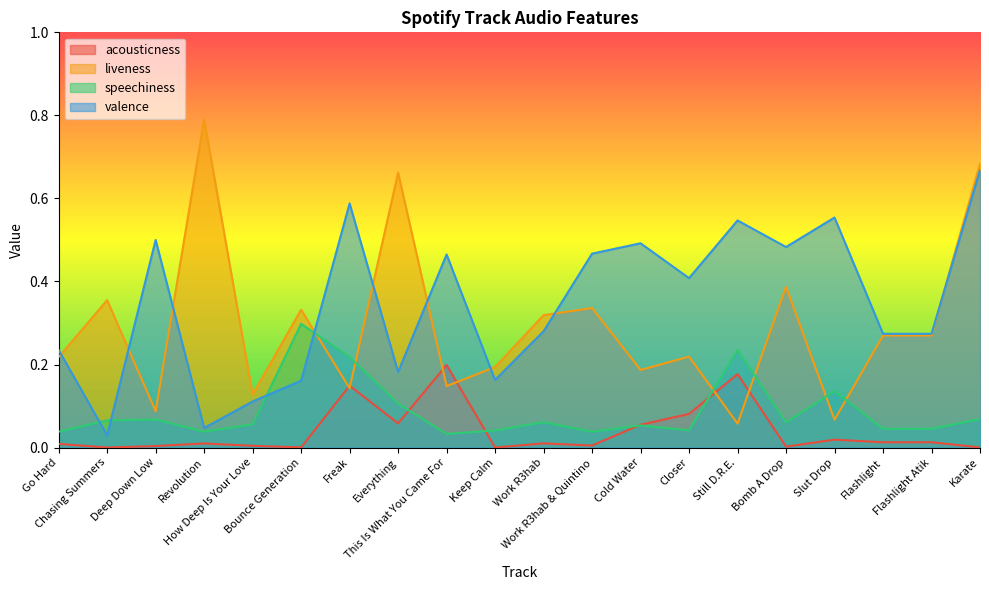

Reading left to right, what are all the values shown in this chart?

acousticness: 0.0	0.0	0.0	0.0	0.0	0.0	0.1	0.1	0.2	0.0	0.0	0.0	0.1	0.1	0.2	0.0	0.0	0.0	0.0	0.0
liveness: 0.2	0.4	0.1	0.8	0.1	0.3	0.1	0.7	0.1	0.2	0.3	0.3	0.2	0.2	0.1	0.4	0.1	0.3	0.3	0.7
speechiness: 0.0	0.1	0.1	0.0	0.1	0.3	0.2	0.1	0.0	0.0	0.1	0.0	0.1	0.0	0.2	0.1	0.1	0.0	0.0	0.1
valence: 0.2	0.0	0.5	0.0	0.1	0.2	0.6	0.2	0.5	0.2	0.3	0.5	0.5	0.4	0.5	0.5	0.6	0.3	0.3	0.7